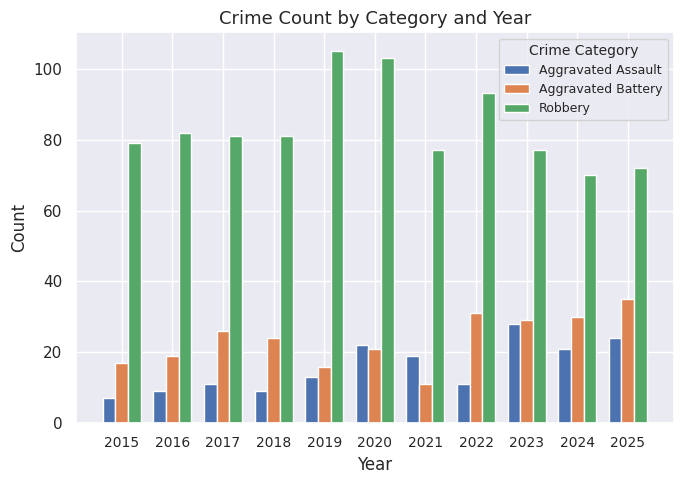

Which series has the largest range (max minus min)?

Robbery